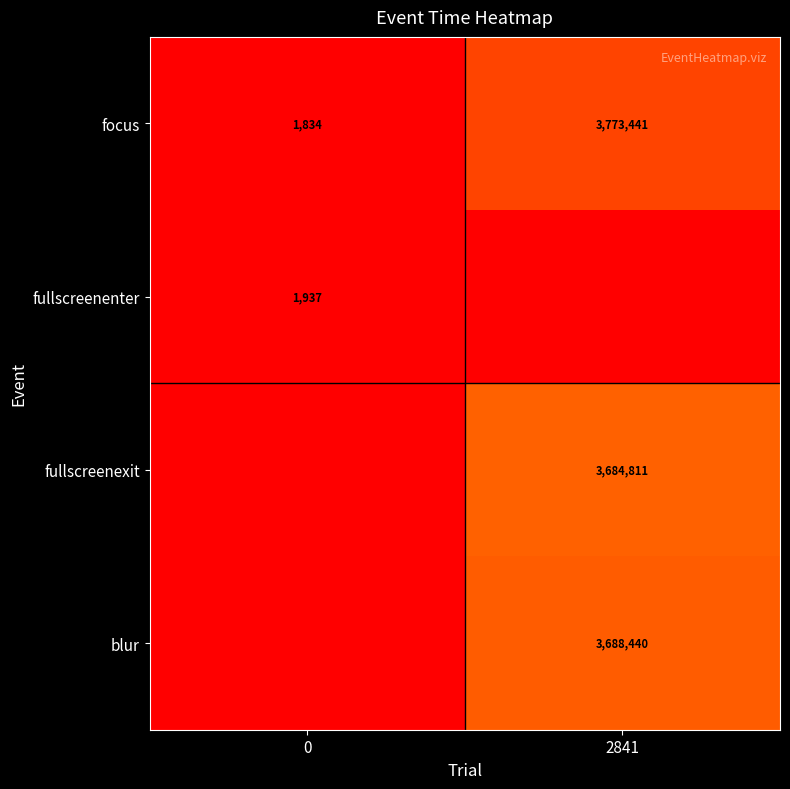

At which category is the sum across all series the highest?

2841